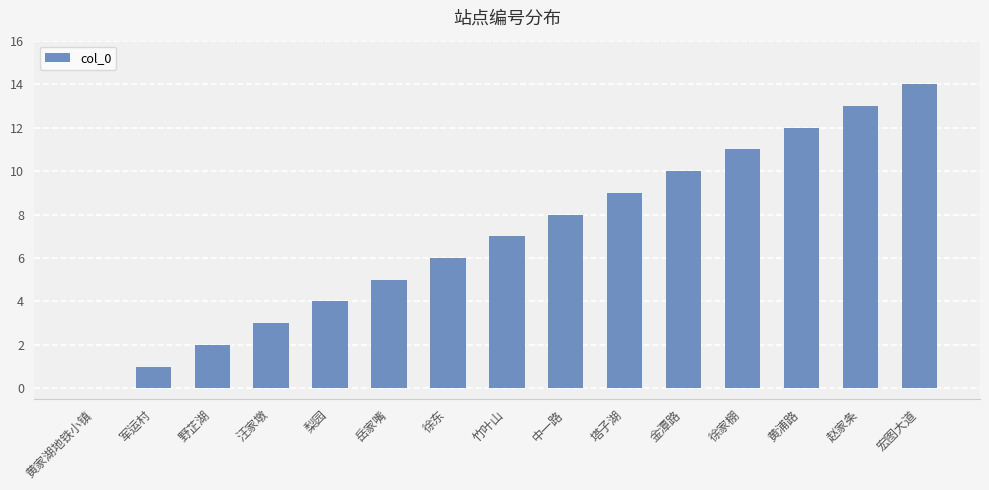

Where is the data nearest to the value 7?

竹叶山